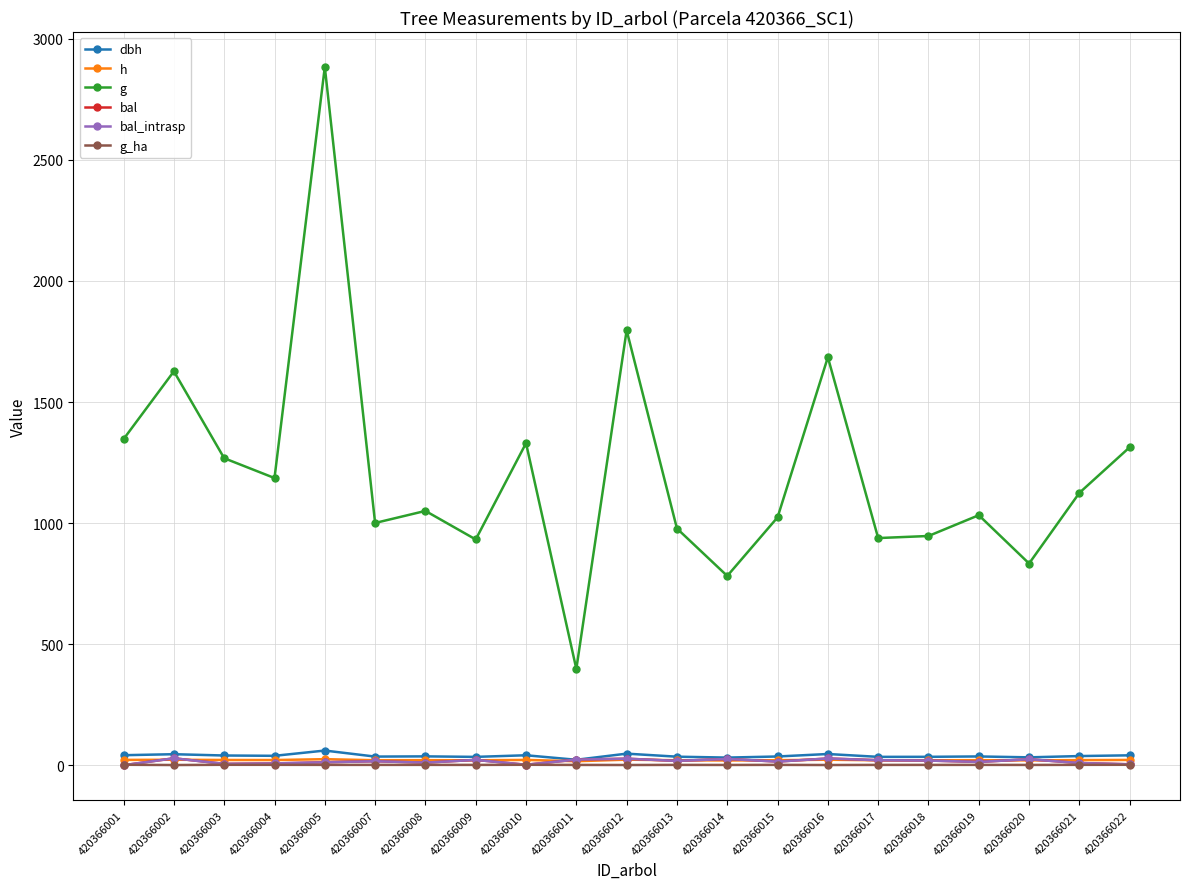

Between 420366015 and 420366020, which series saw the biggest shift?

g